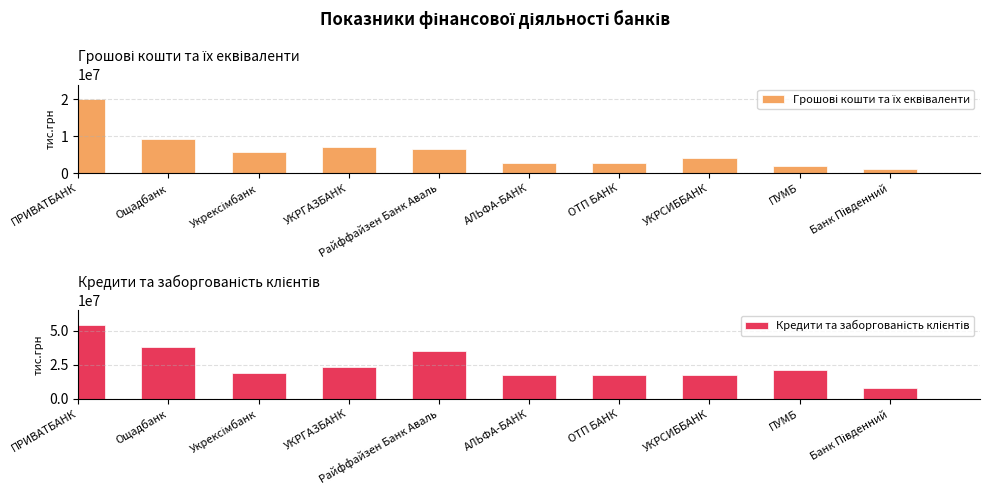

What is the minimum value for Кредити та заборгованість клієнтів?

7775190.5